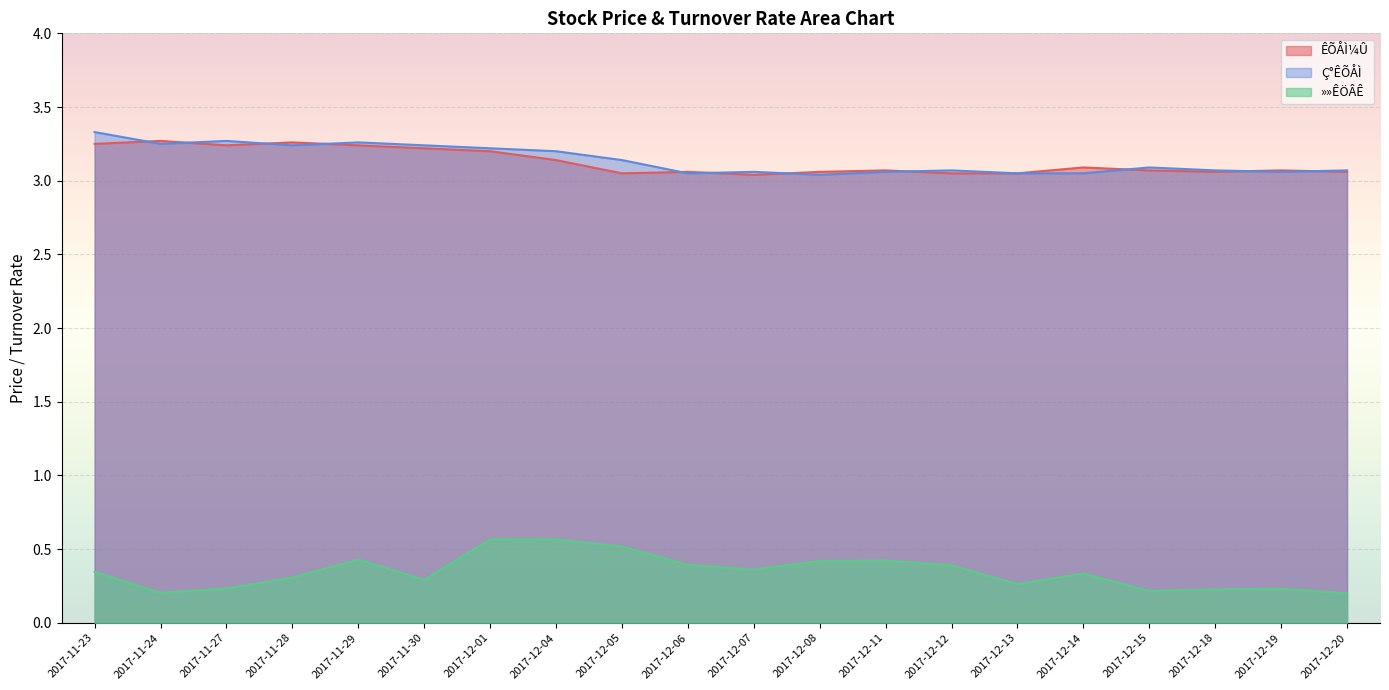

Between which two adjacent categories do ÊÕÅÌ¼Û and Ç°ÊÕÅÌ first intersect?

2017-11-23 and 2017-11-24